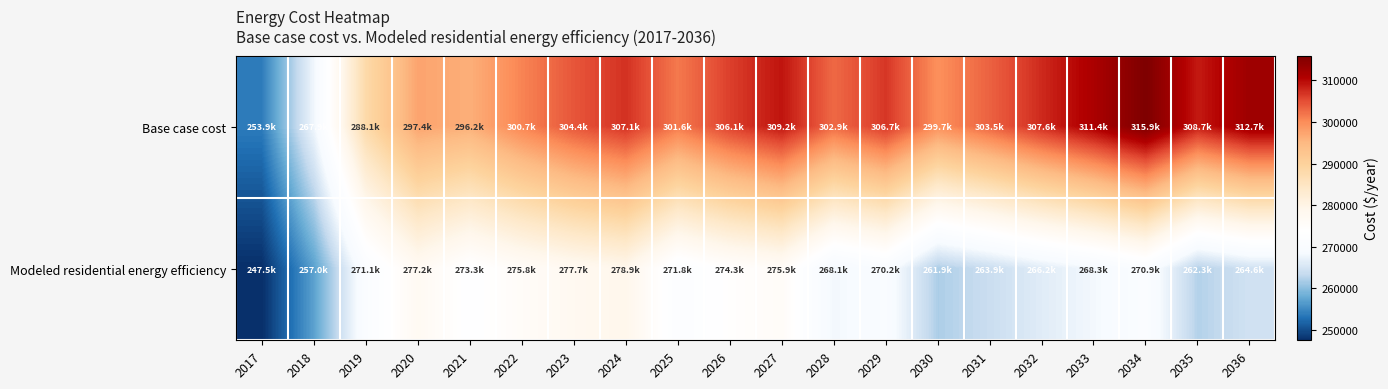

Which has a higher value, 2035 or 2018?

2035